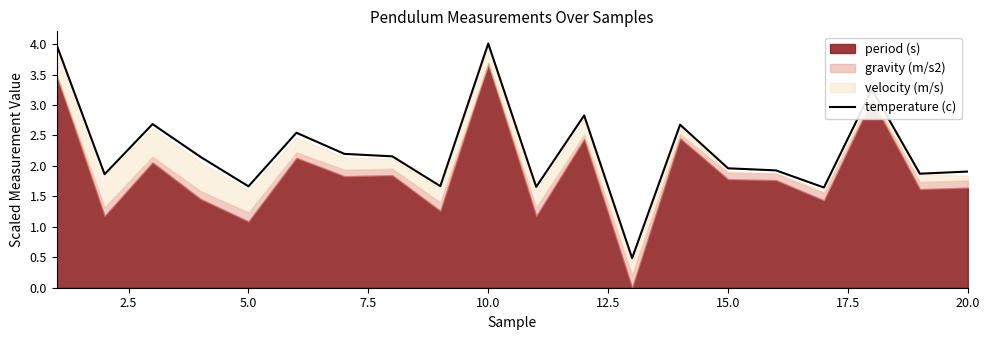

What is the difference between the maximum and minimum values?

3.5